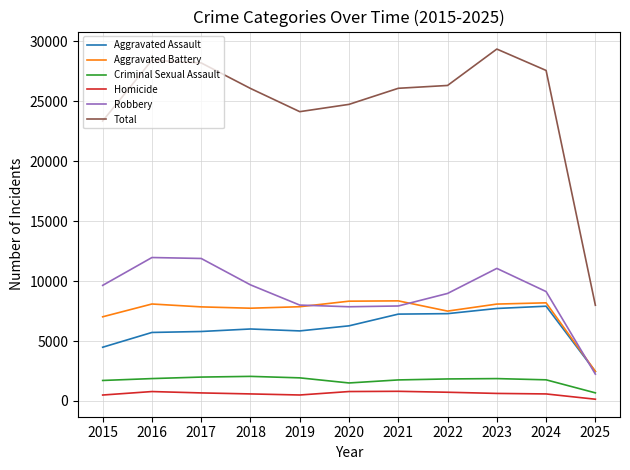

What is the minimum value for Aggravated Battery?

2469